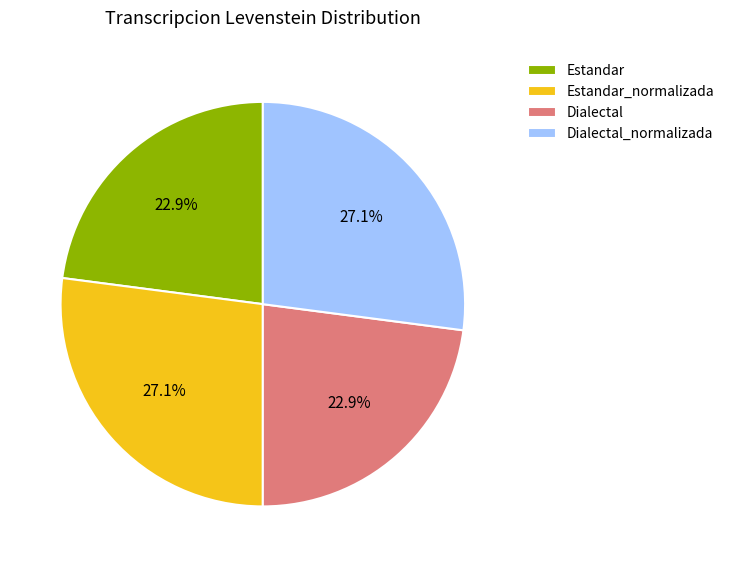

What percentage is NOT represented by Dialectal_normalizada?

72.9%